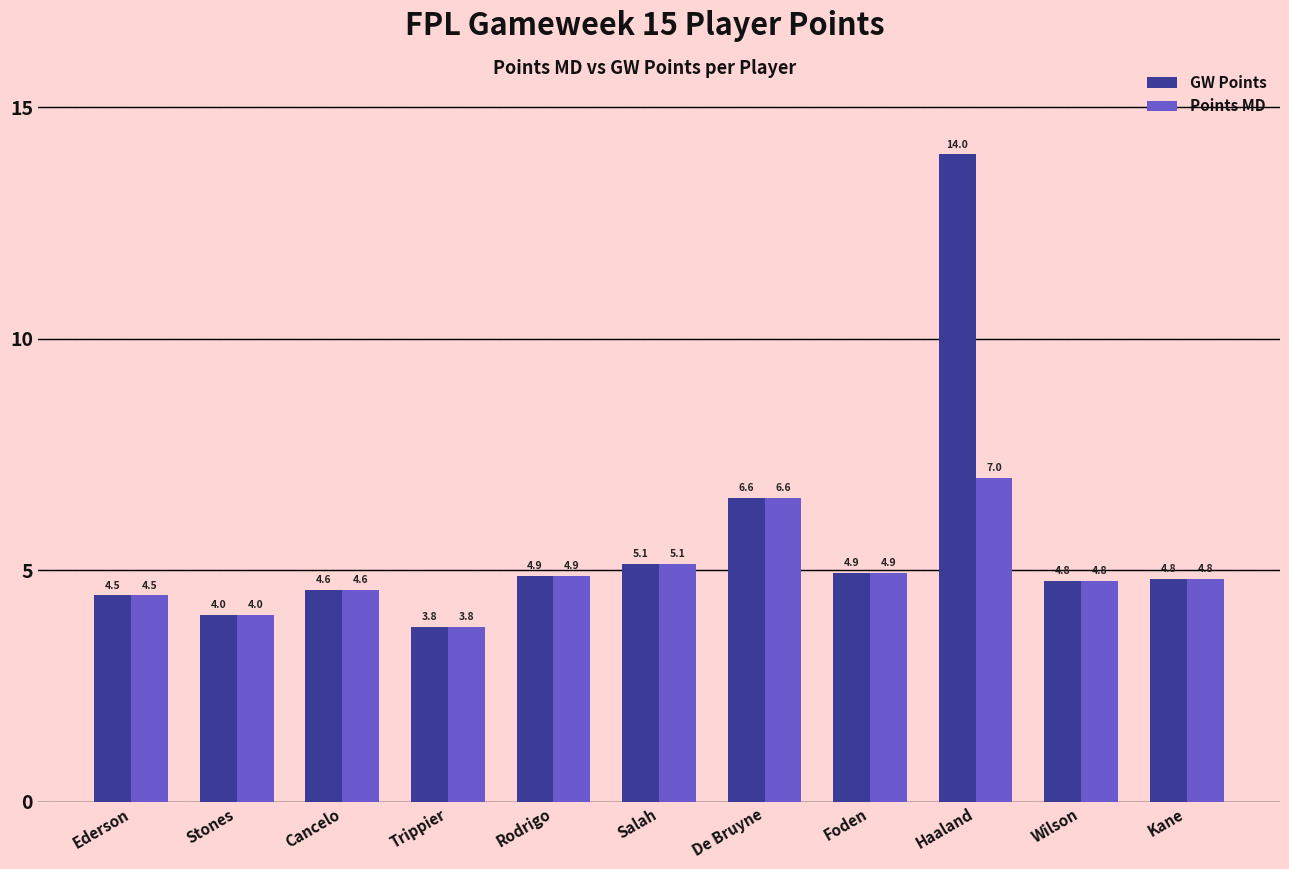

Which label corresponds to the smallest value in the chart?

Trippier